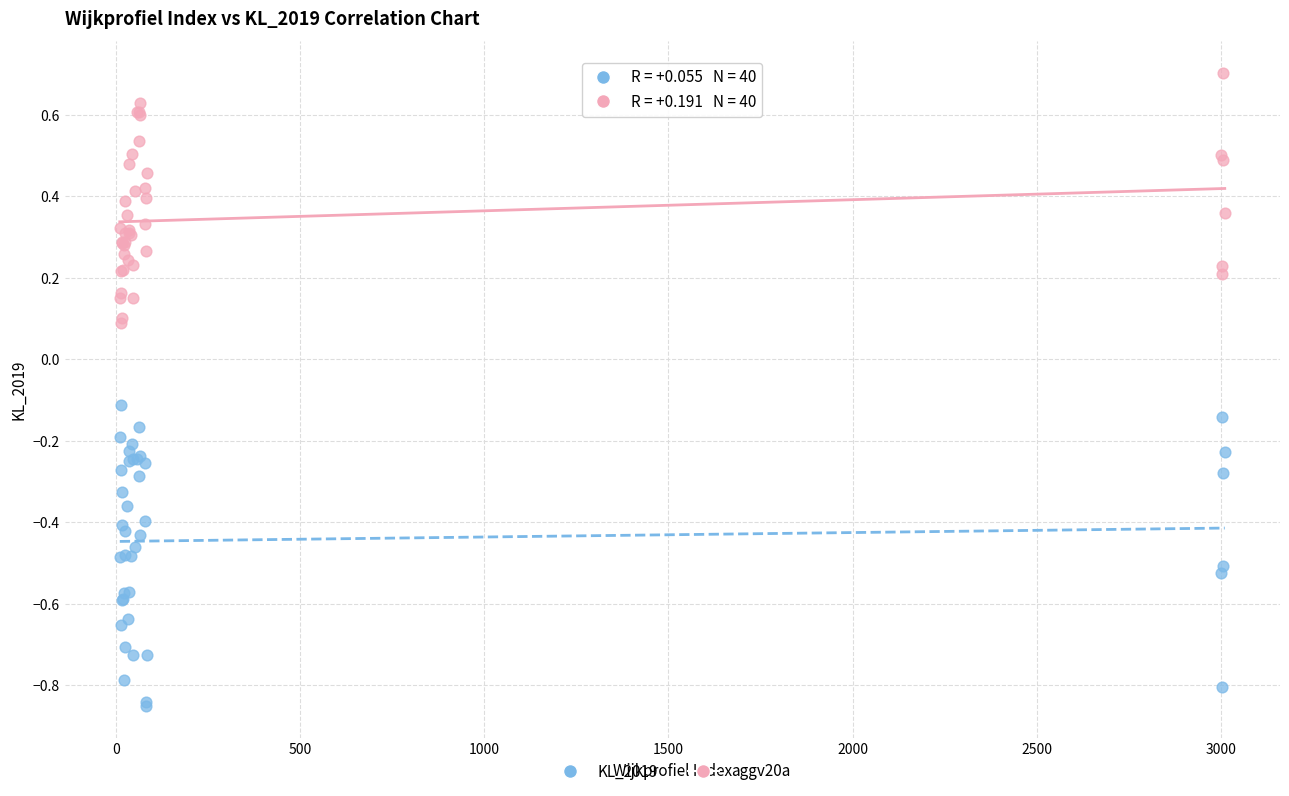

Which series has the widest spread of Y values?

KL_2019